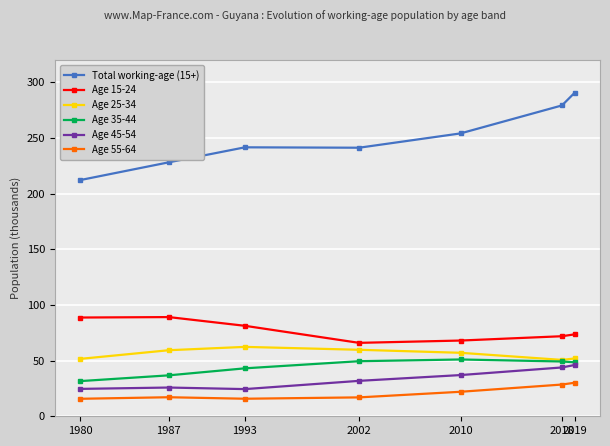

What is the greatest value displayed?

290.5